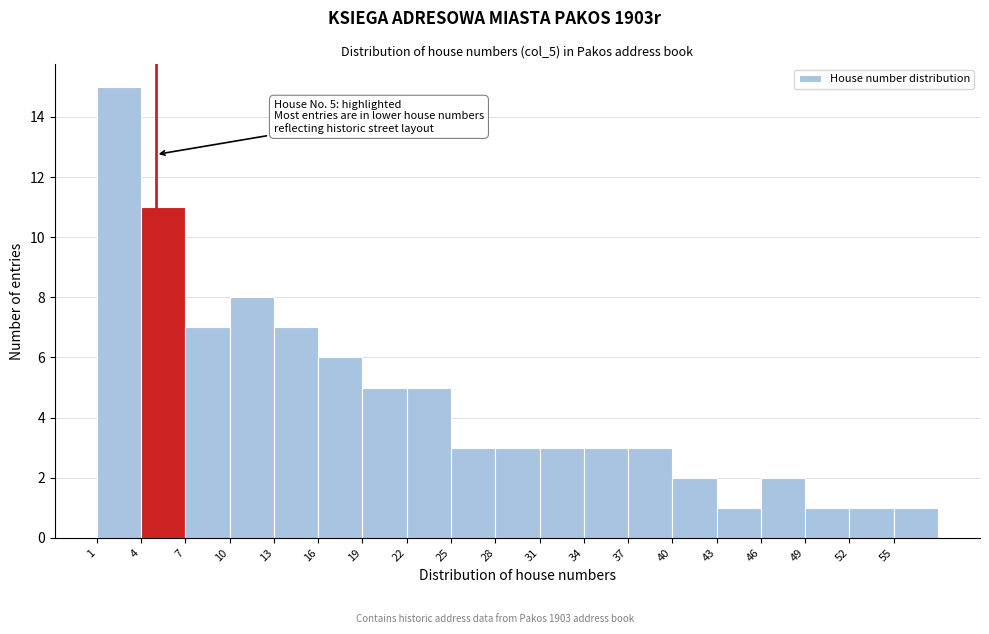

Over which range of the x-axis is the bar tallest?

1 to 4